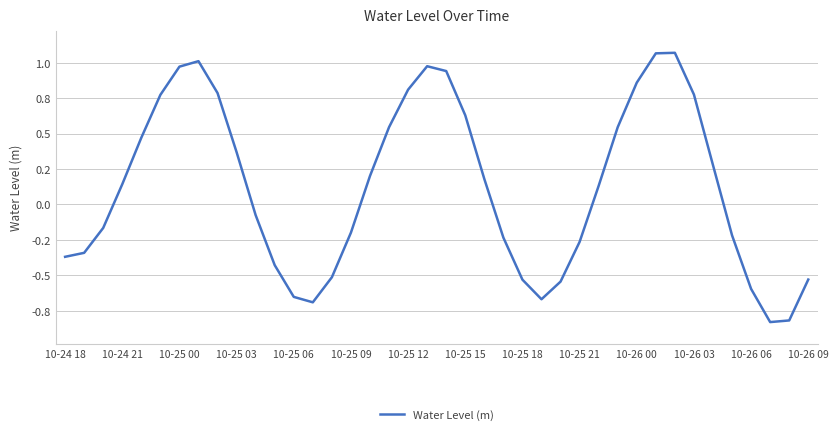

Does the chart display data point markers on the line(s)?

No